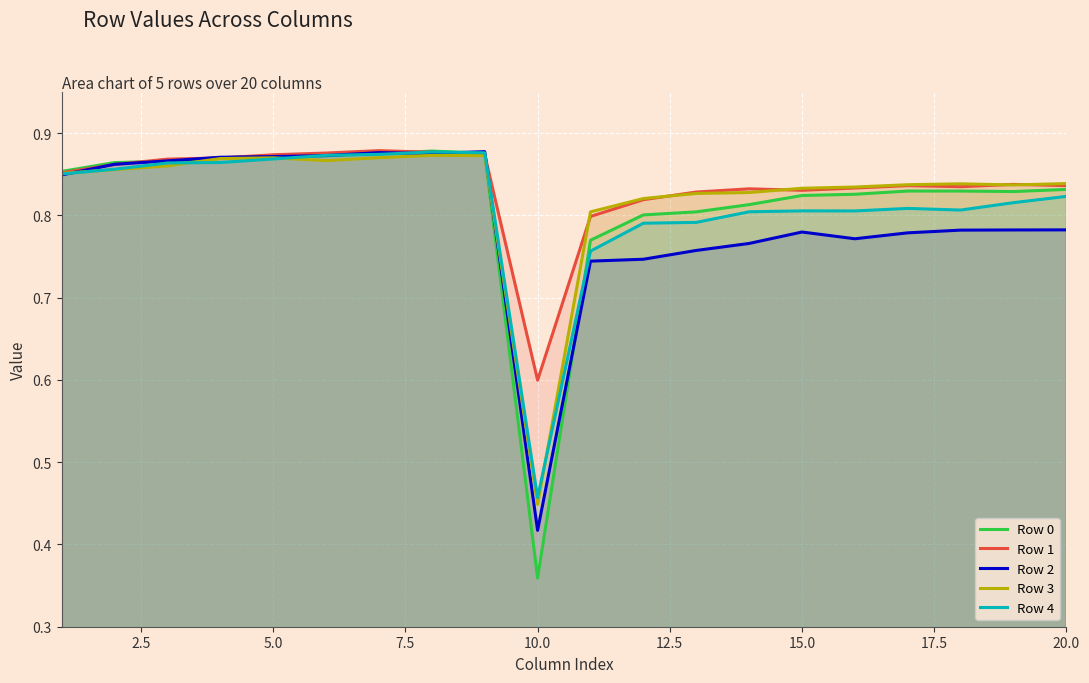

What is the average value of the Row 4 series?

0.8